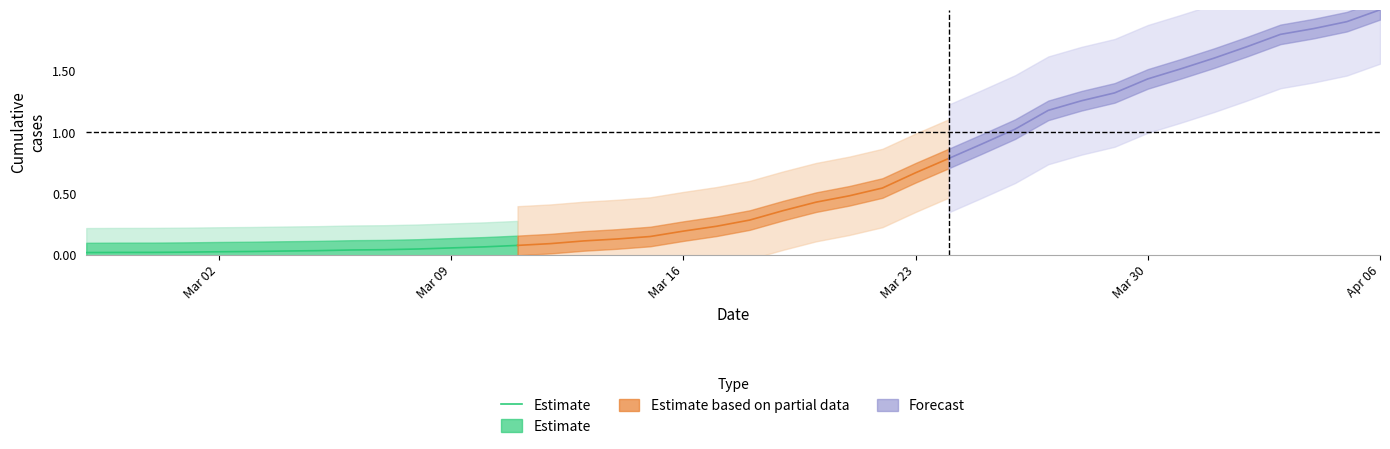

At which category does the chart reach its minimum across all series?

Mar 02